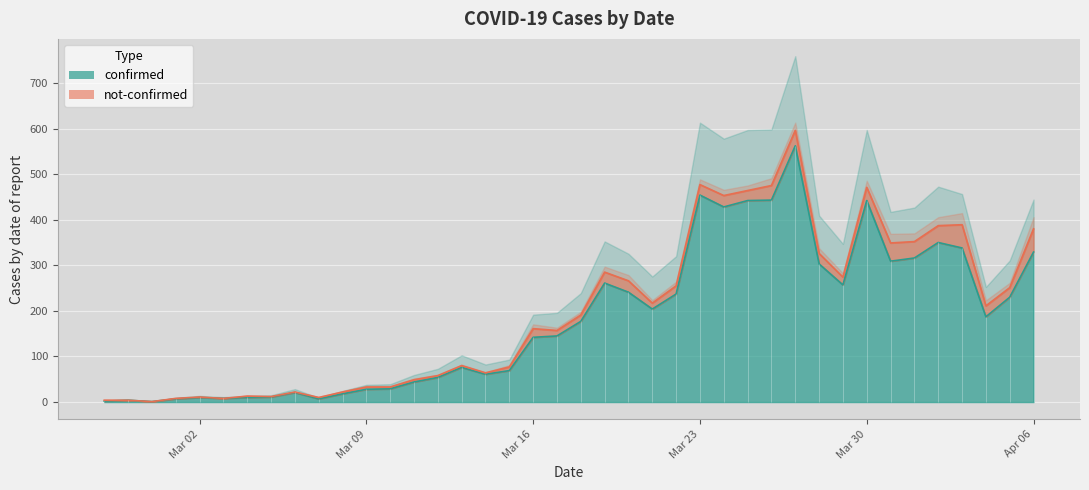

What is the change in value from 2020-03-05 to 2020-03-13?

+65